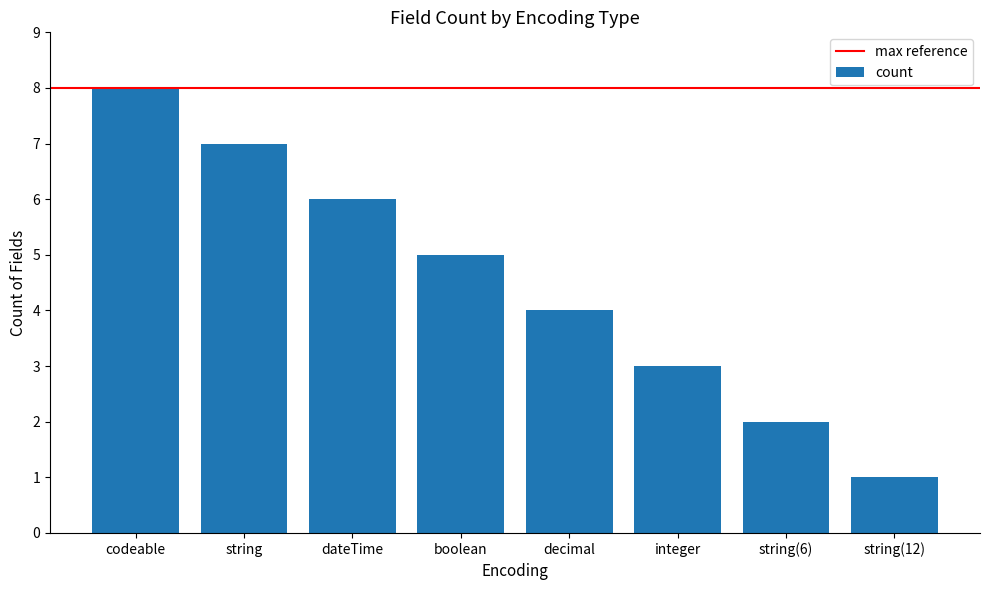

Rank the categories by value from highest to lowest.

codeable, string, dateTime, boolean, decimal, integer, string(6), string(12)